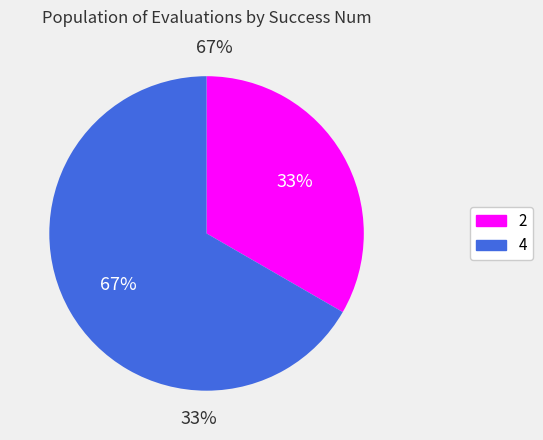

How many segments does this pie chart have?

2